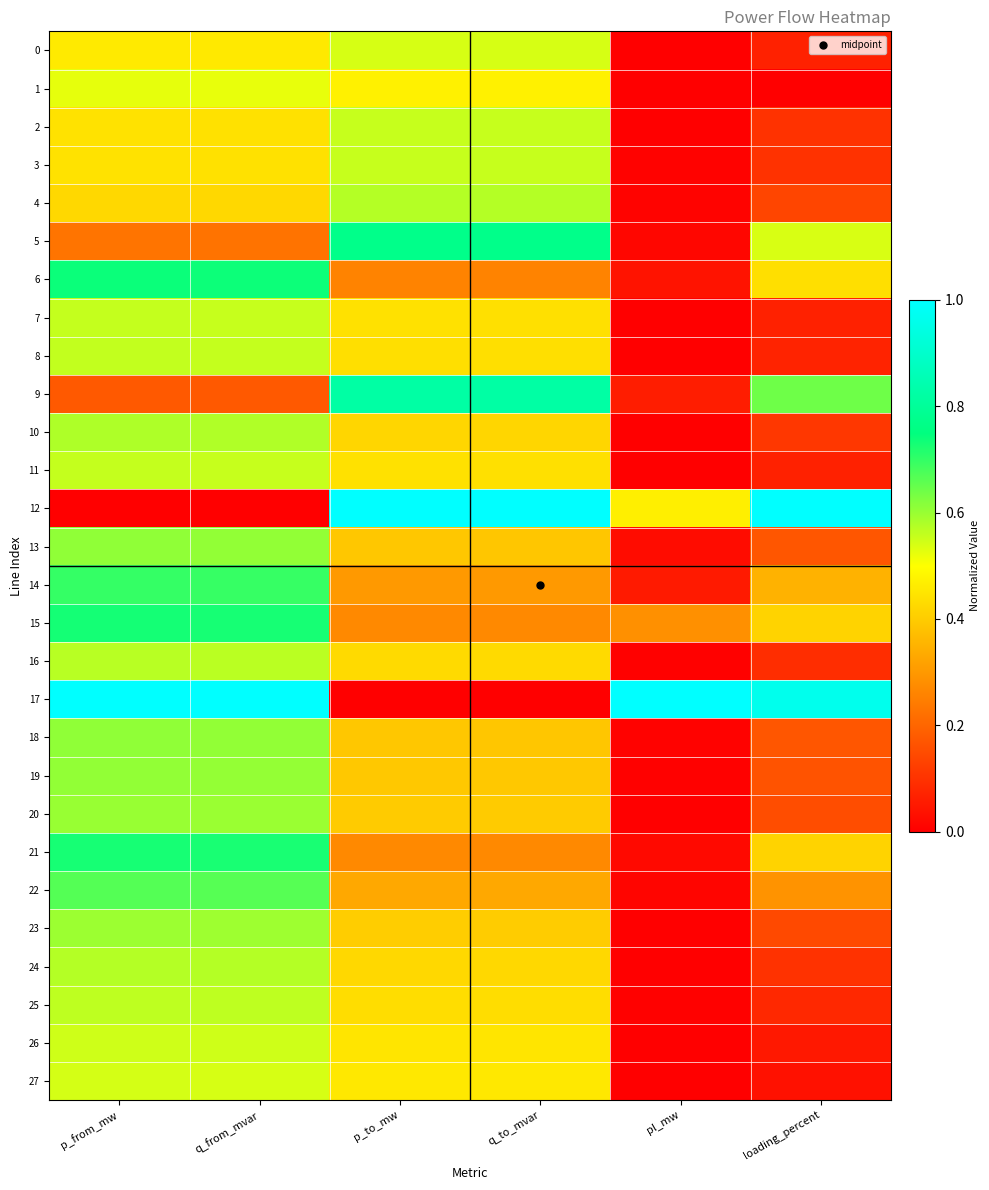

At which category is the sum across all series the highest?

p_from_mw